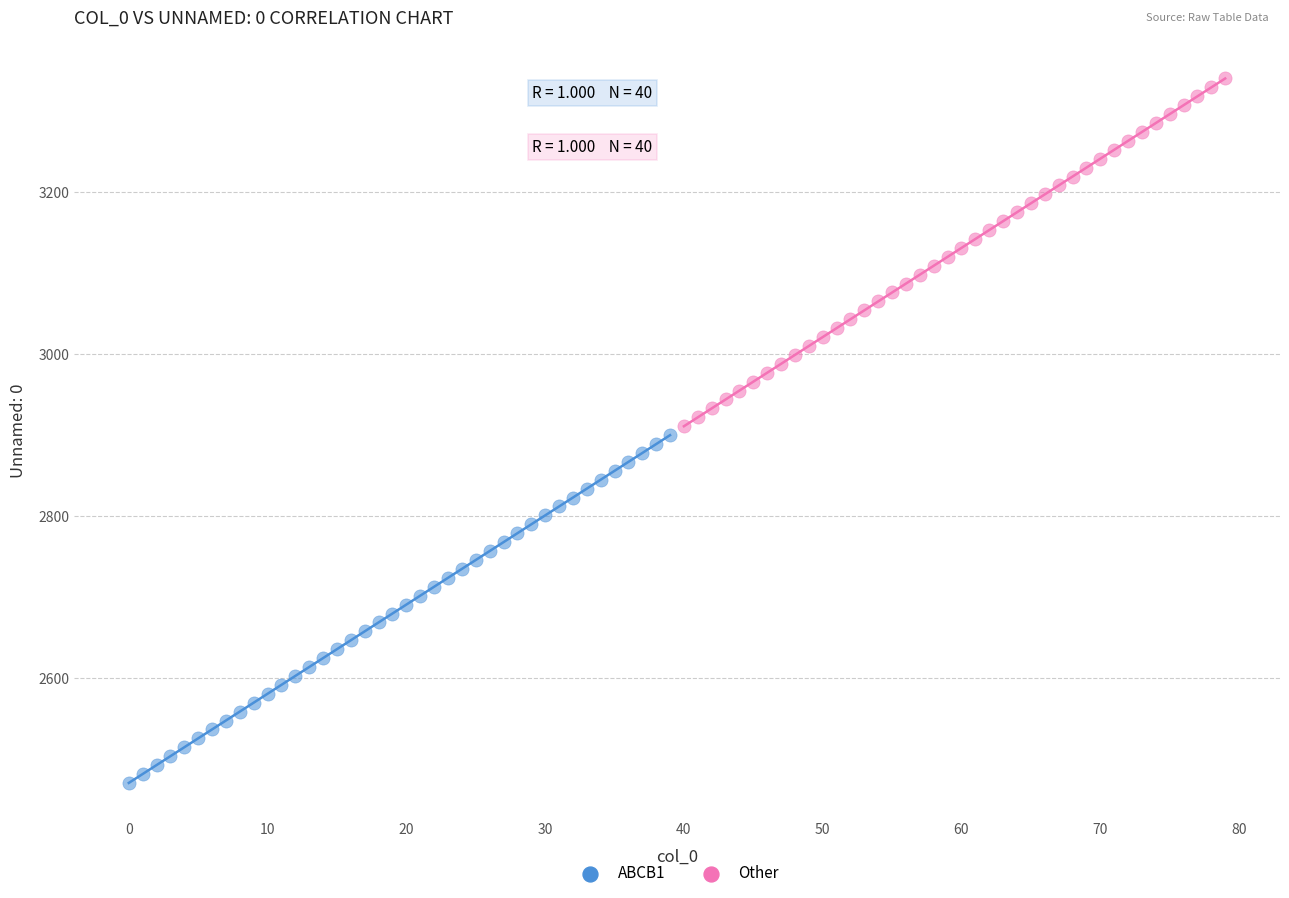

Which series contains the highest Y value?

Other